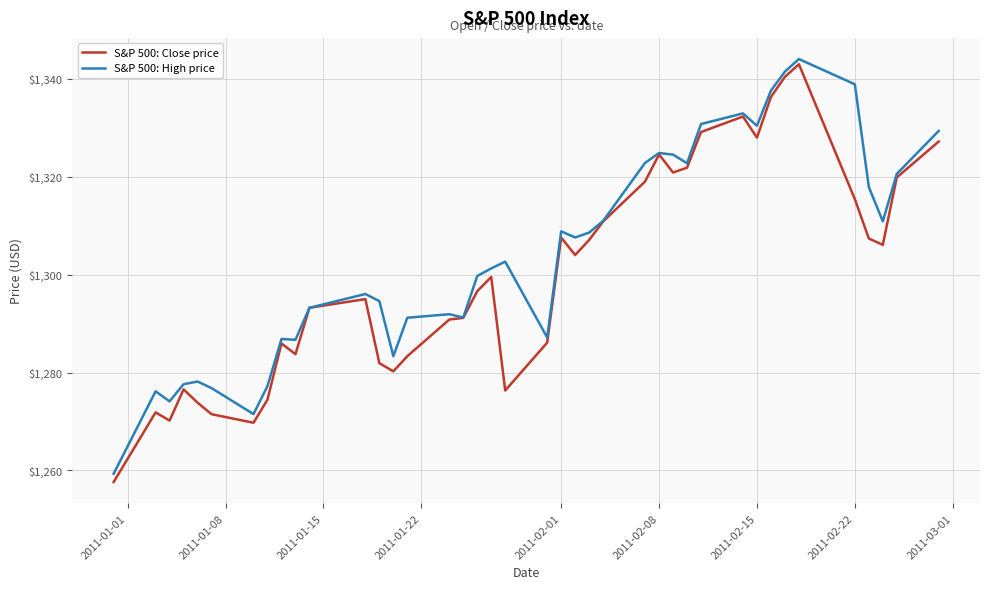

What is the maximum value for S&P 500: Close price?

1343.0